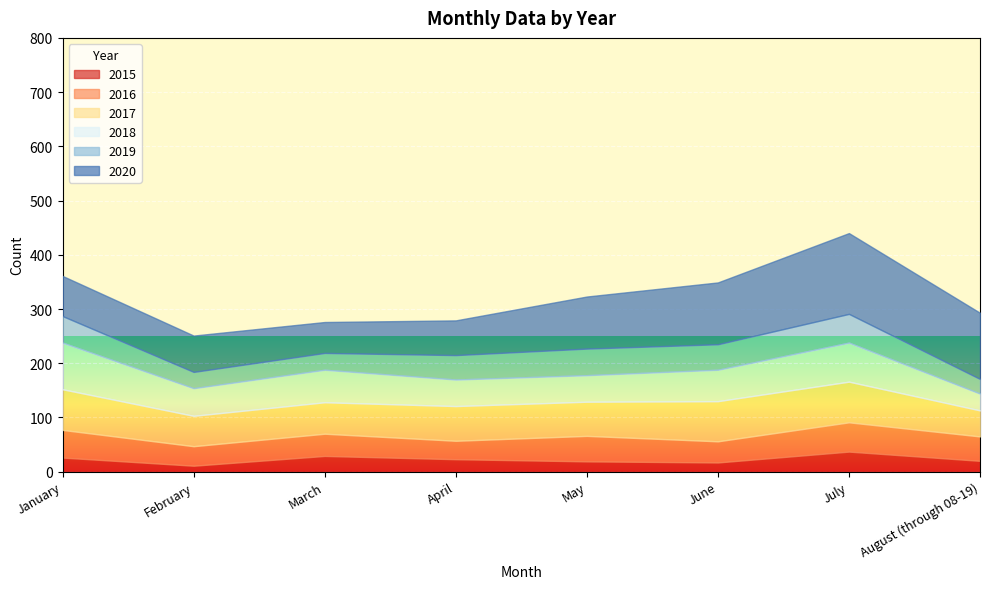

How many interior local valleys does the 2017 series have?

2